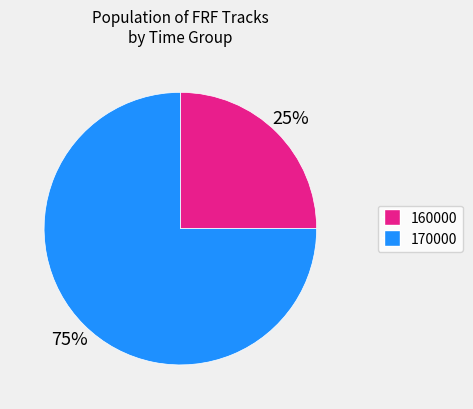

What is the largest slice in the pie chart?

170000